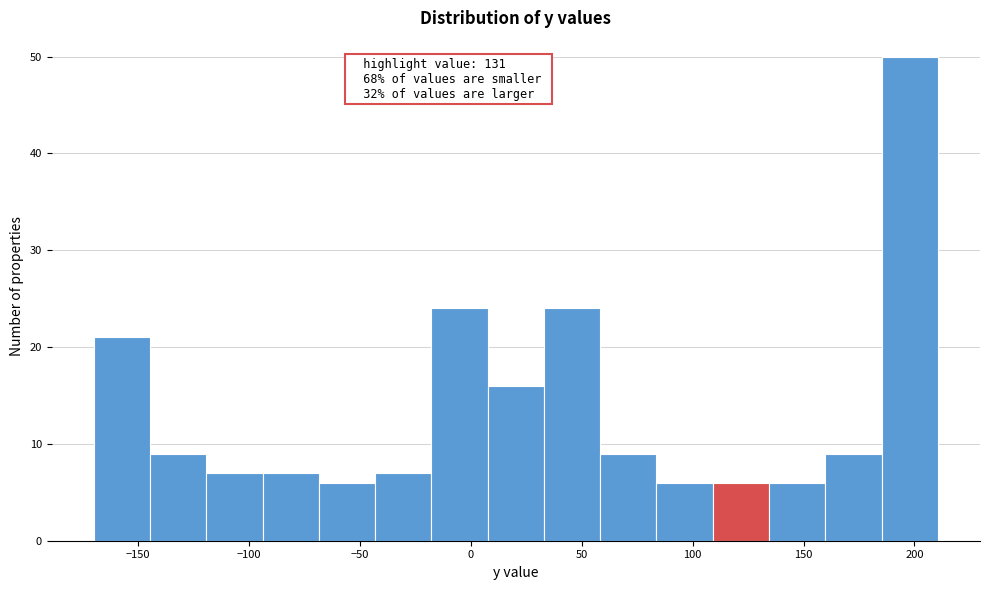

Which range on the x-axis has the tallest bar?

185 to 210